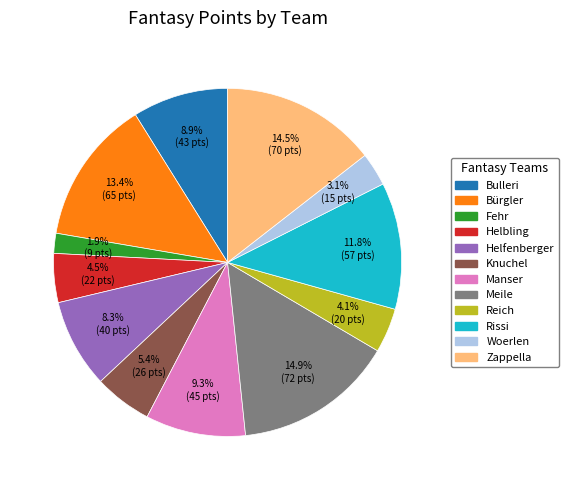

What percentage do Reich and Bulleri together represent?

13.0%